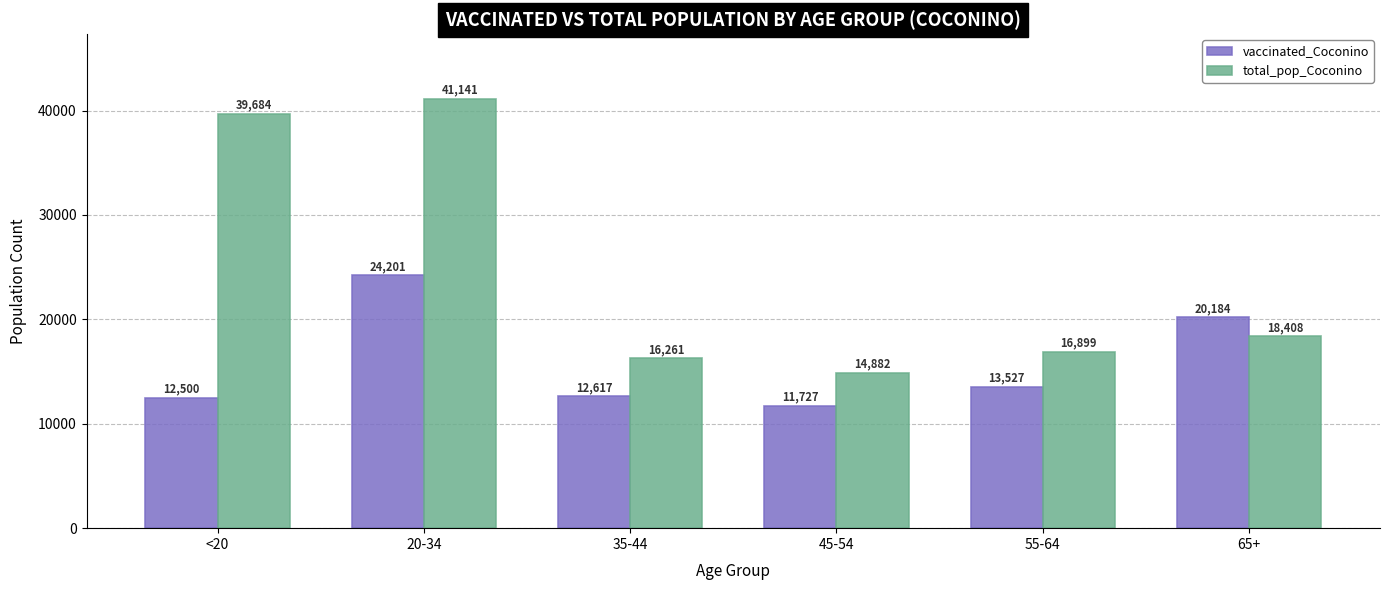

What are all the series names shown in the legend?

vaccinated_Coconino, total_pop_Coconino